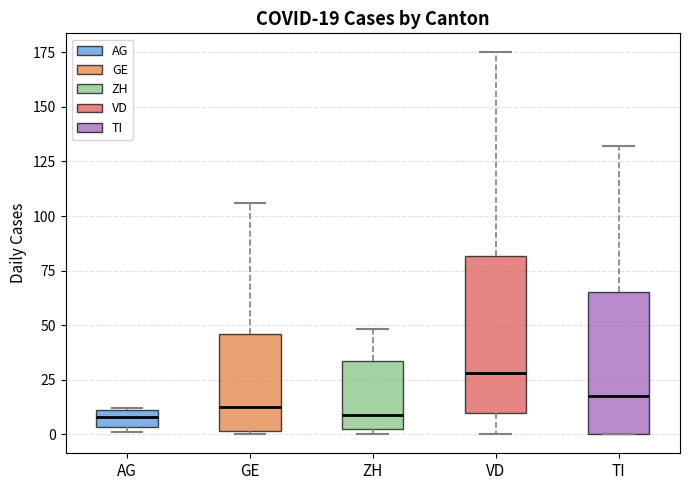

Comparing the boxes themselves (not the whiskers), which one is the tallest?

VD